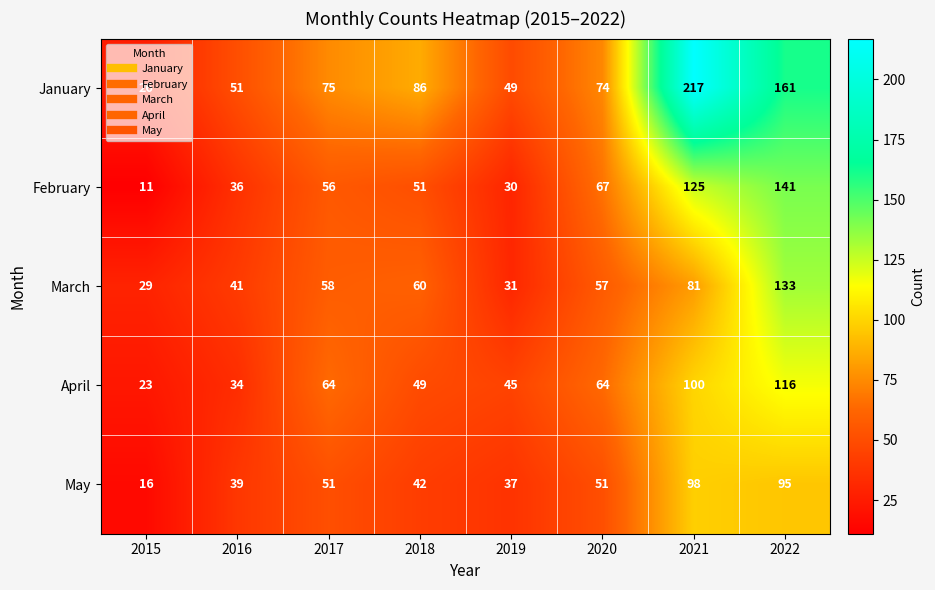

The February series shows 3 at 2015. True or false?

False